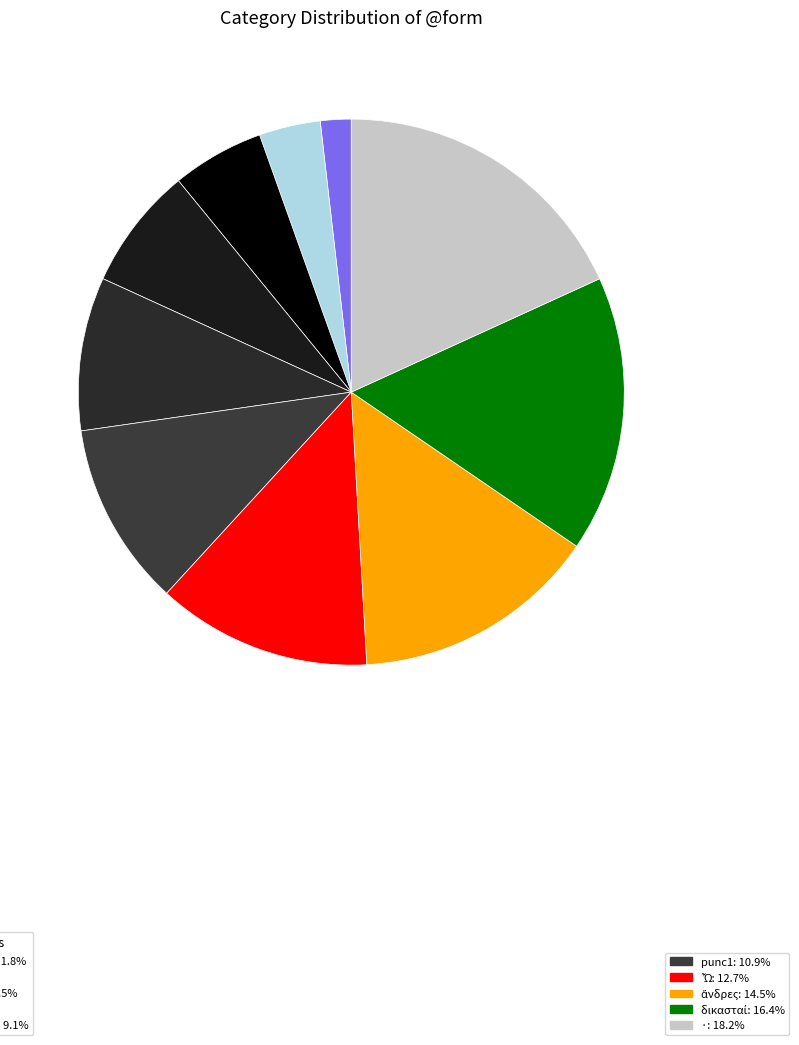

To the nearest percent, what is the average slice percentage?

10%